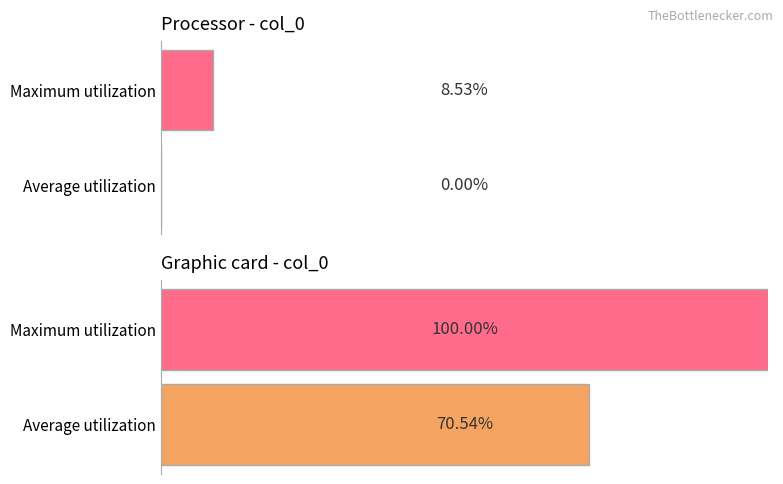

Are the bars horizontal?

Yes